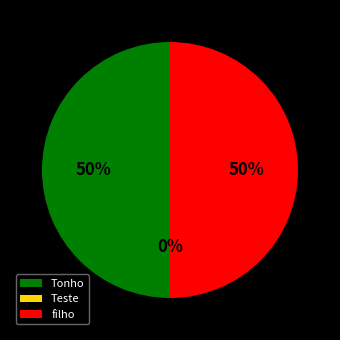

What is the largest slice in the pie chart?

Tonho